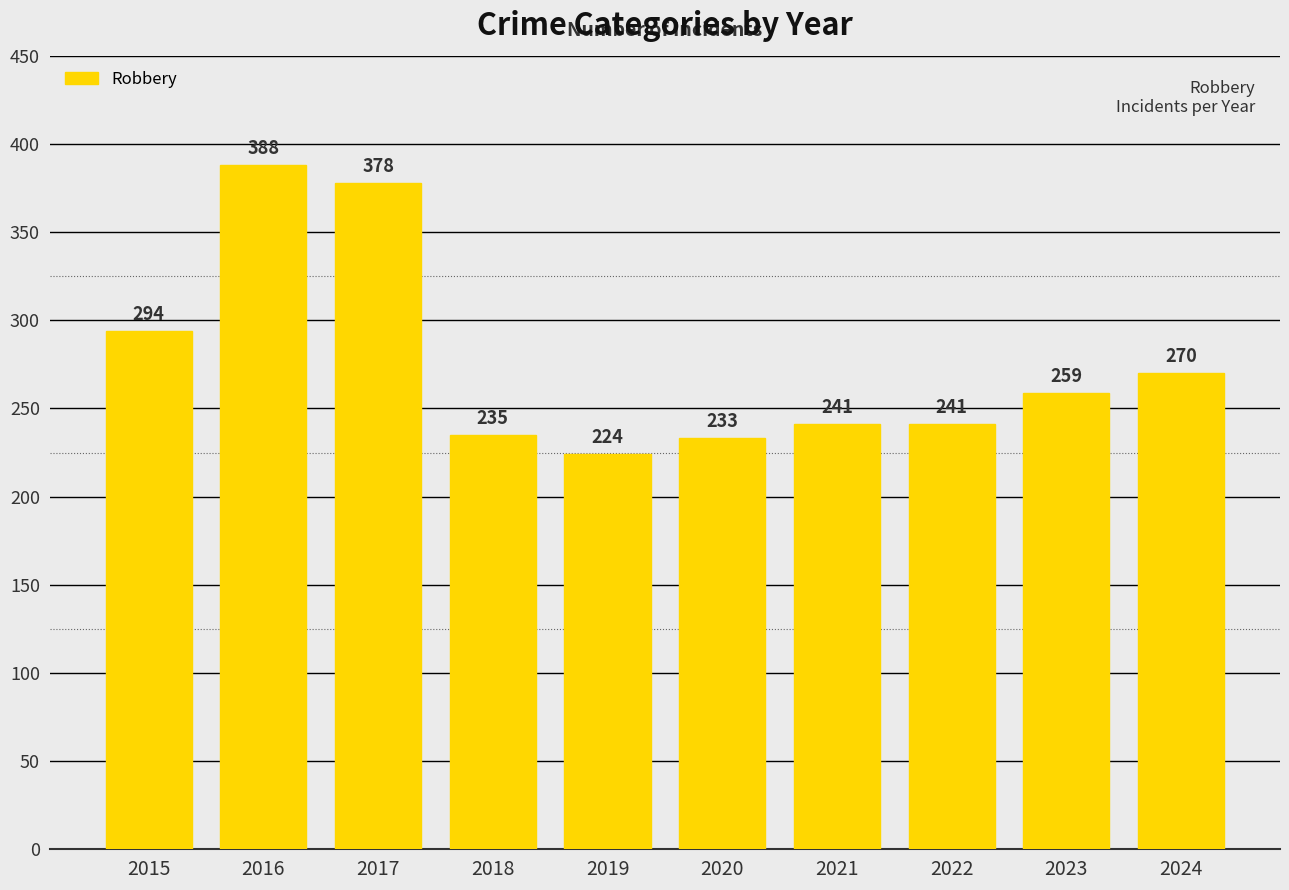

What is the value of the 1st bar from the left?

294